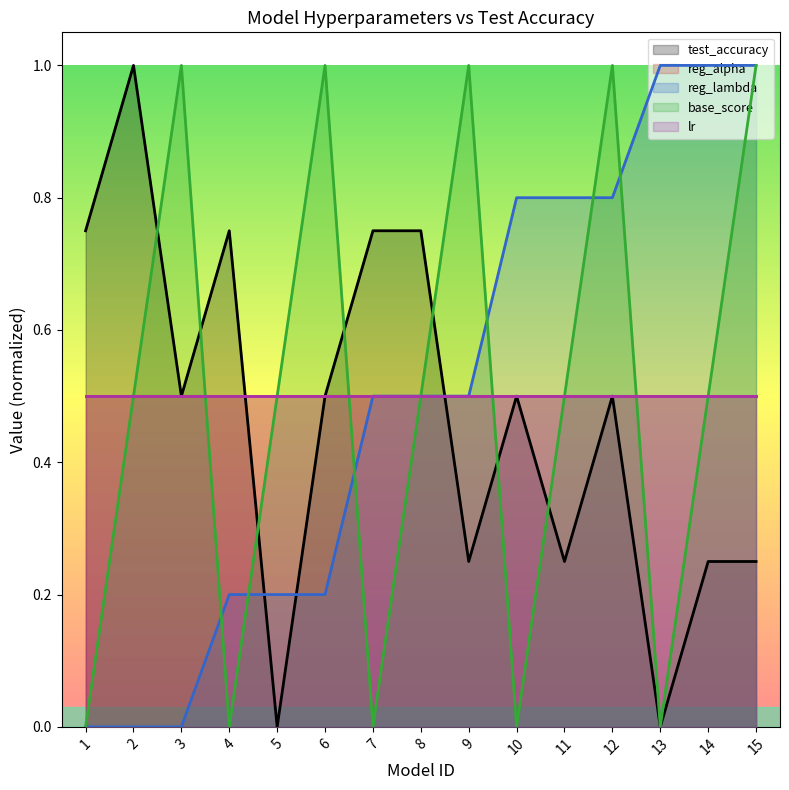

True or false: reg_lambda has a value of 0.4 at 14.

False